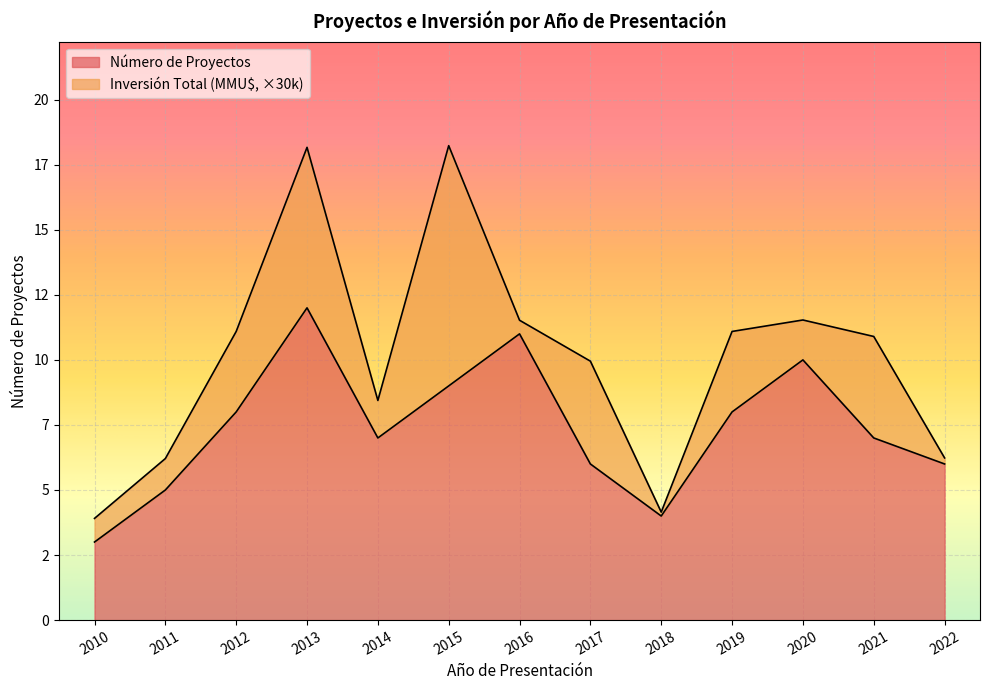

Does the chart display data point markers on the line(s)?

No